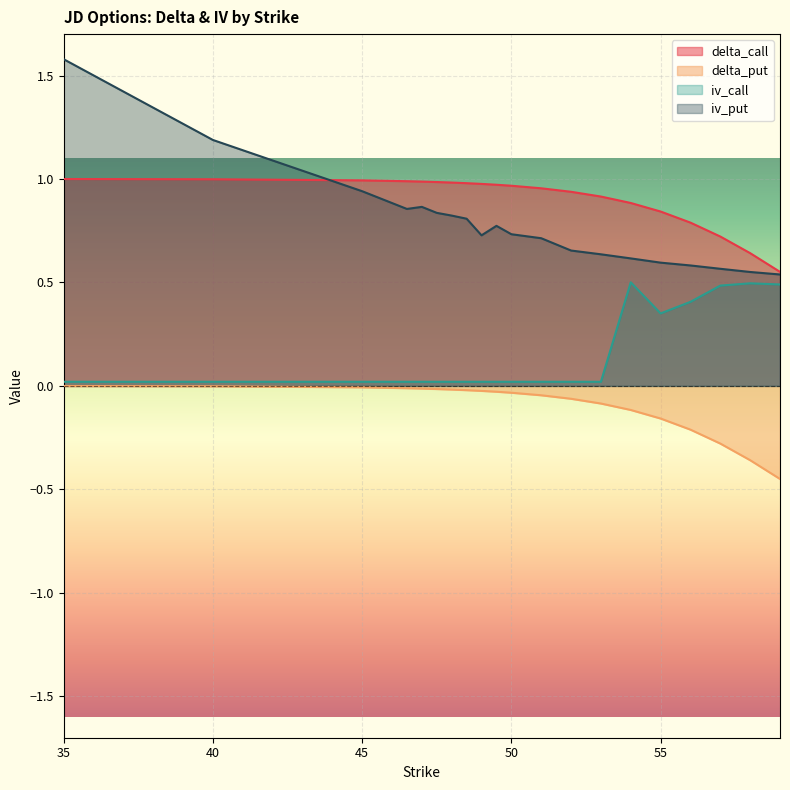

Between 40 and 55, which series saw the biggest shift?

iv_put